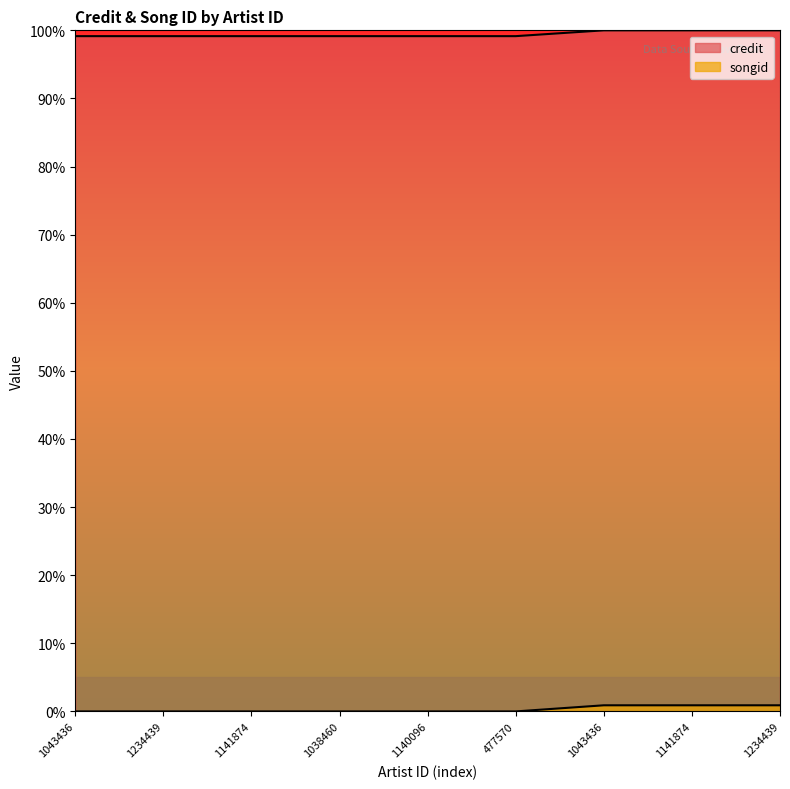

What is the label of the 1st point from the left?

1043436